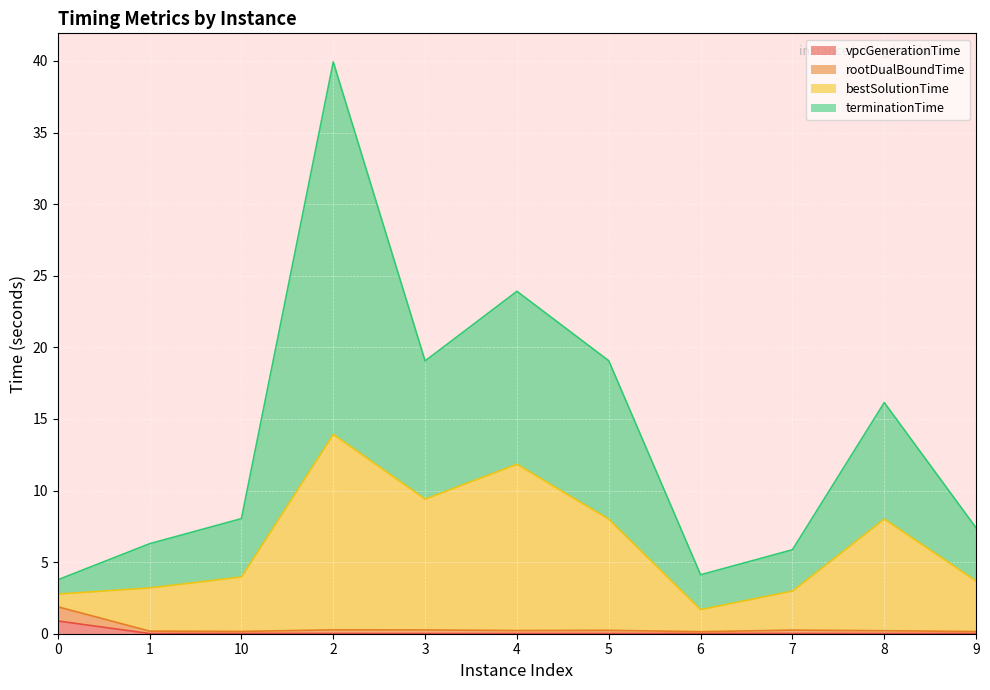

At which category is the sum across all series the highest?

2